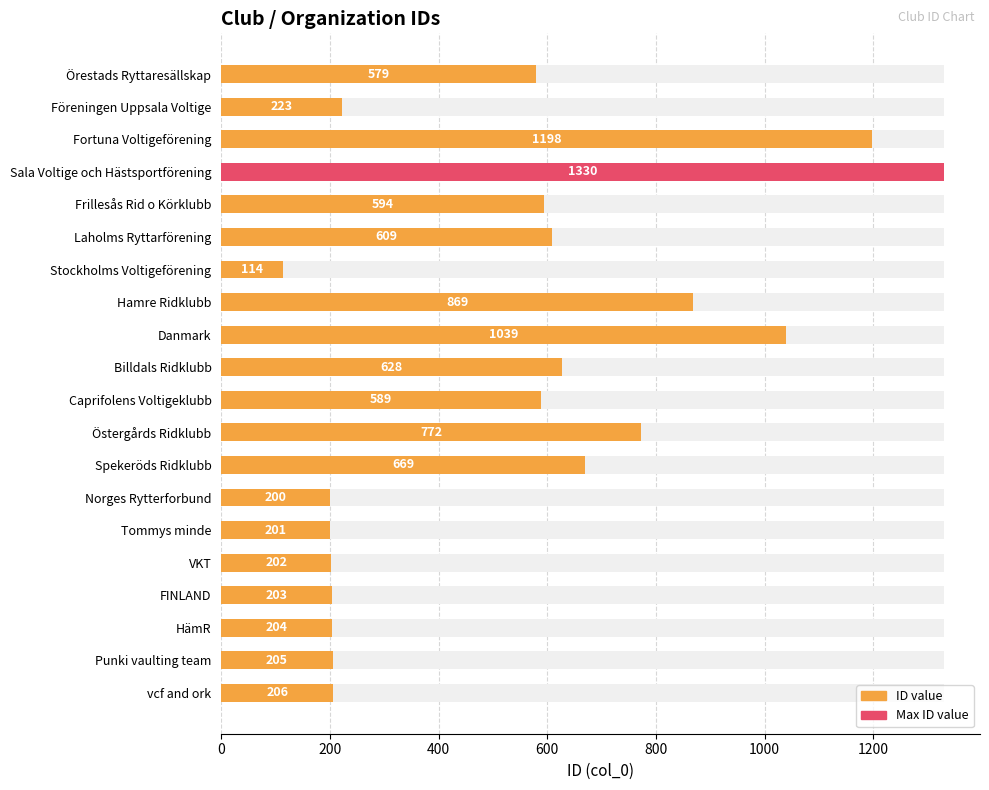

What is the minimum value shown in the chart?

114